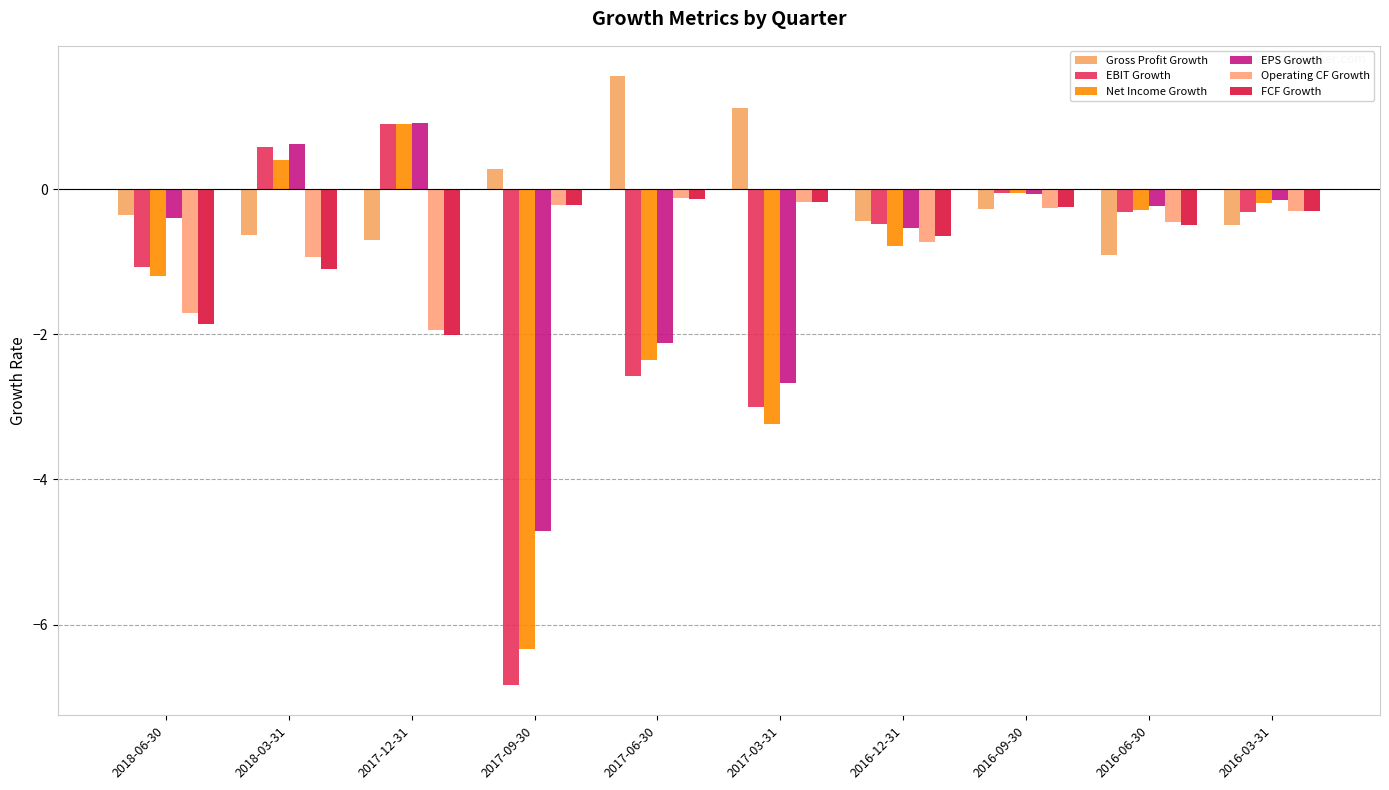

How many positive values does the Net Income Growth series have?

2